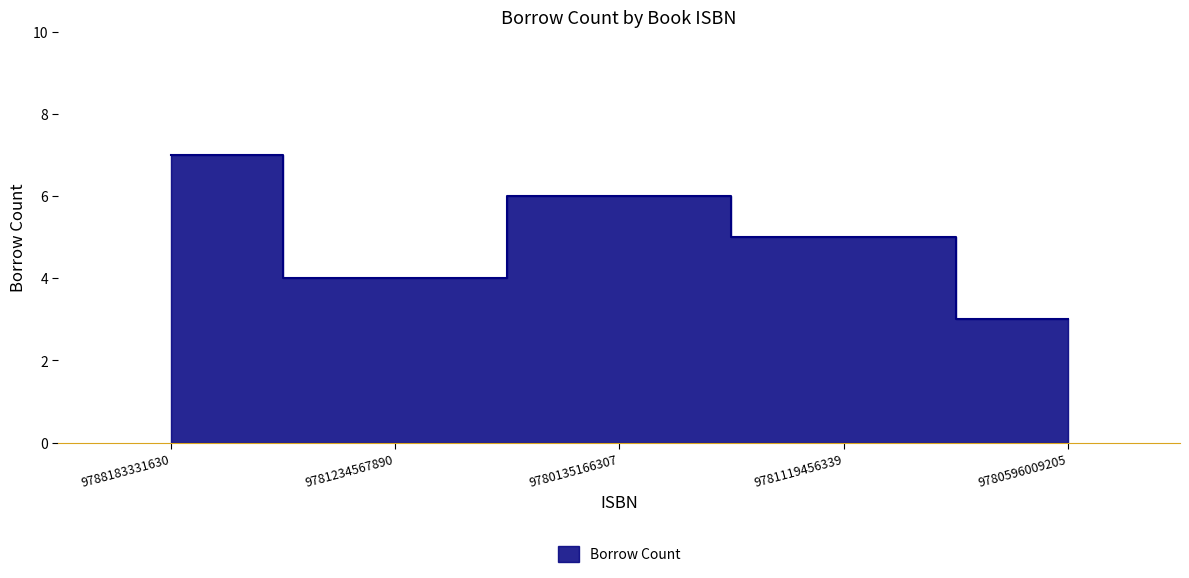

Where is the first local maximum?

9780135166307